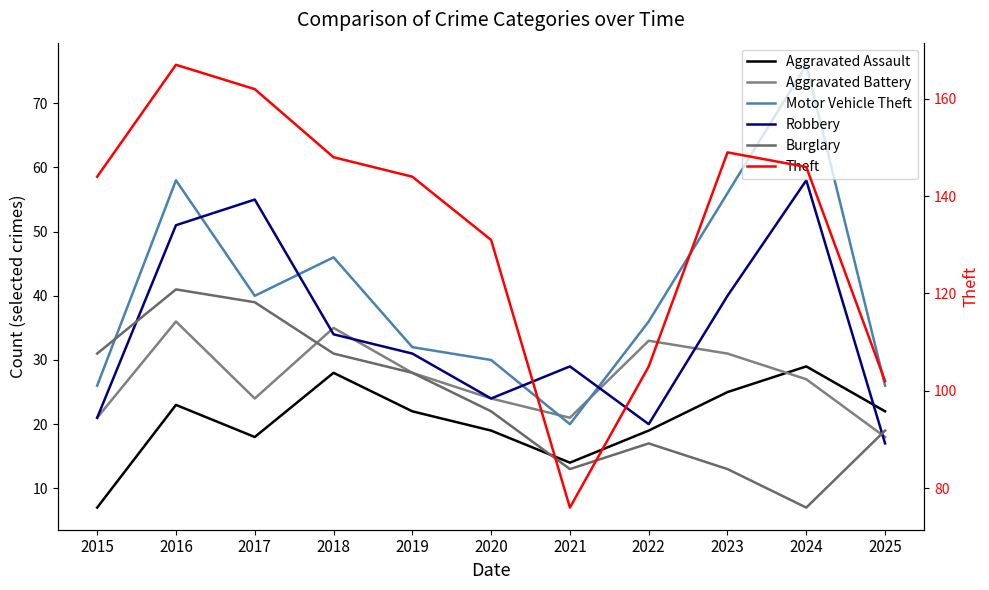

Reading left to right, list all the values displayed in this chart.

Aggravated Assault: 2015=7	2016=23	2017=18	2018=28	2019=22	2020=19	2021=14	2022=19	2023=25	2024=29	2025=22
Aggravated Battery: 2015=21	2016=36	2017=24	2018=35	2019=28	2020=24	2021=21	2022=33	2023=31	2024=27	2025=18
Motor Vehicle Theft: 2015=26	2016=58	2017=40	2018=46	2019=32	2020=30	2021=20	2022=36	2023=56	2024=76	2025=26
Robbery: 2015=21	2016=51	2017=55	2018=34	2019=31	2020=24	2021=29	2022=20	2023=40	2024=58	2025=17
Burglary: 2015=31	2016=41	2017=39	2018=31	2019=28	2020=22	2021=13	2022=17	2023=13	2024=7	2025=19
Theft: 2015=144	2016=167	2017=162	2018=148	2019=144	2020=131	2021=76	2022=105	2023=149	2024=146	2025=102